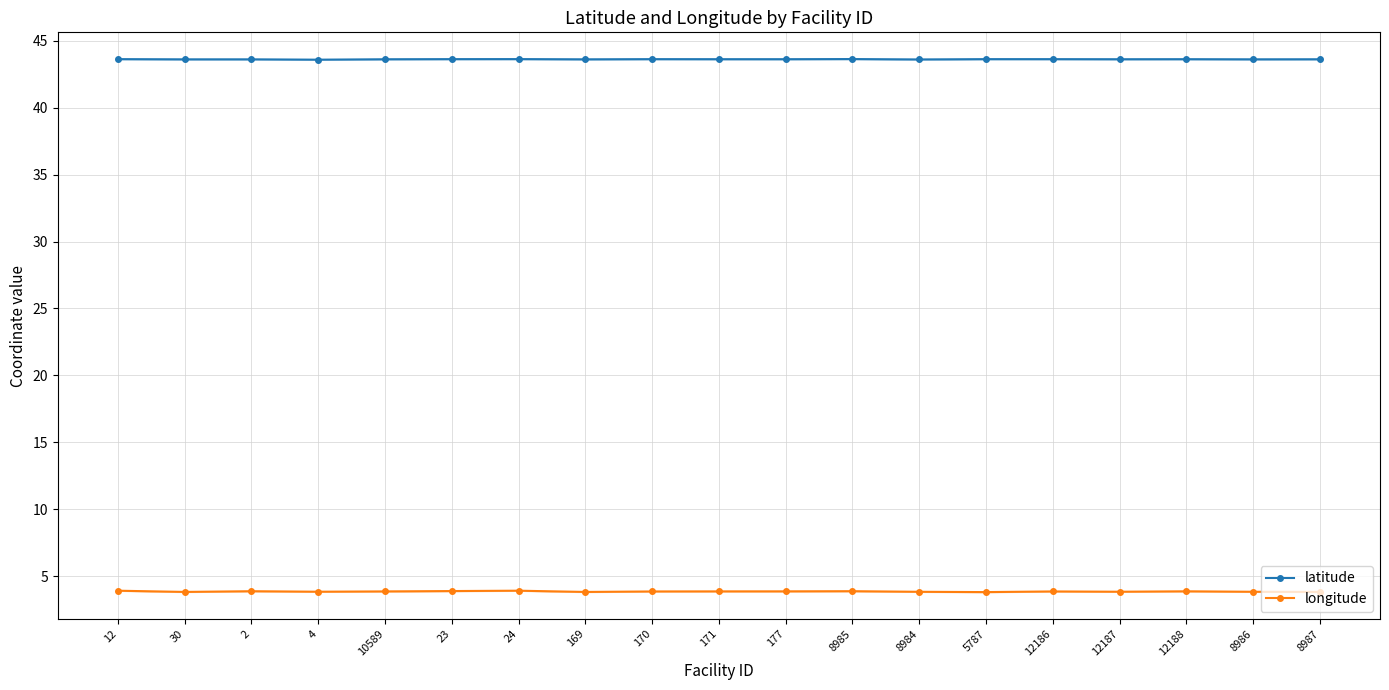

The latitude series shows 71.6 at 12186. True or false?

False